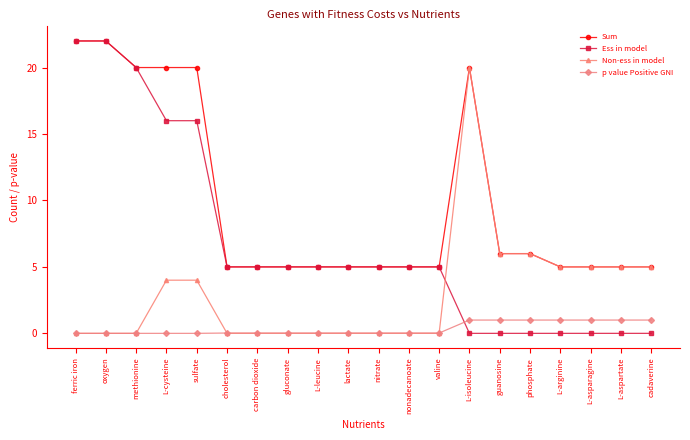

What is the maximum value shown in the chart?

22.0